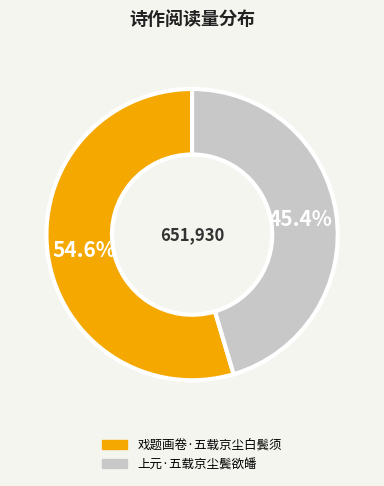

Is 上元·五载京尘鬓欲皤 the majority of the pie?

No